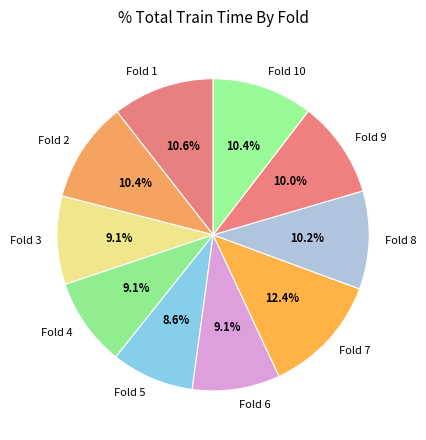

What is the total percentage of Fold 6 and Fold 8?

19.3%